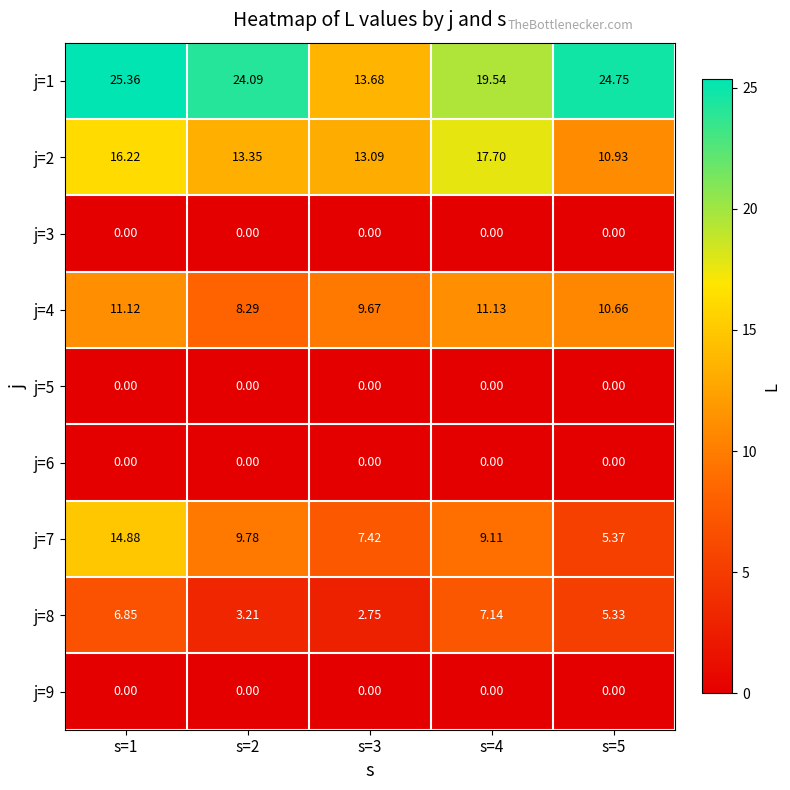

Is the value of j=8 at s=1 greater than the value of j=3 at s=3?

Yes